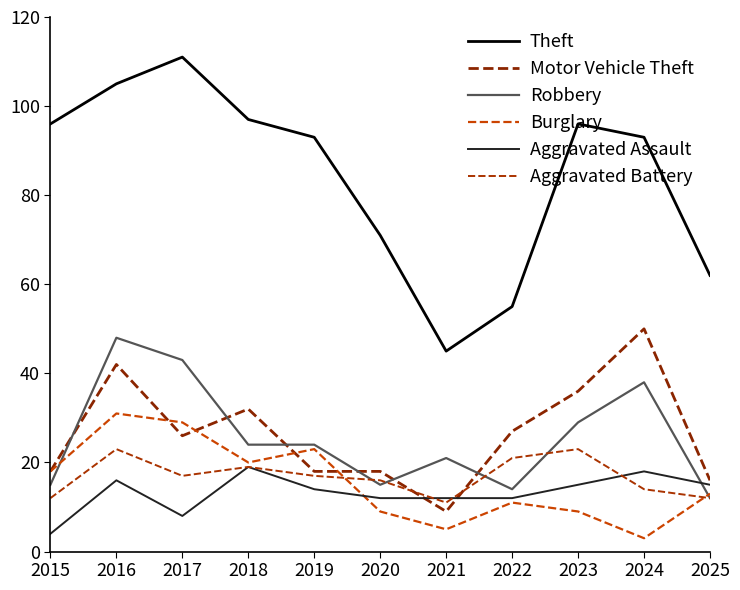

Which has a higher value, 2021 or 2015?

2015